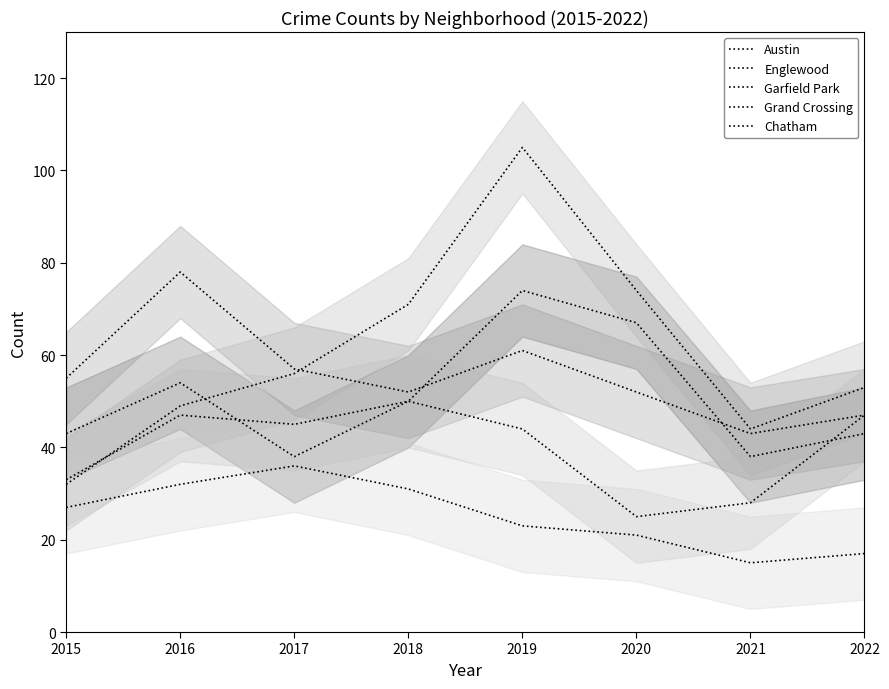

The value of Garfield Park at 2022 is 92. True or false?

False